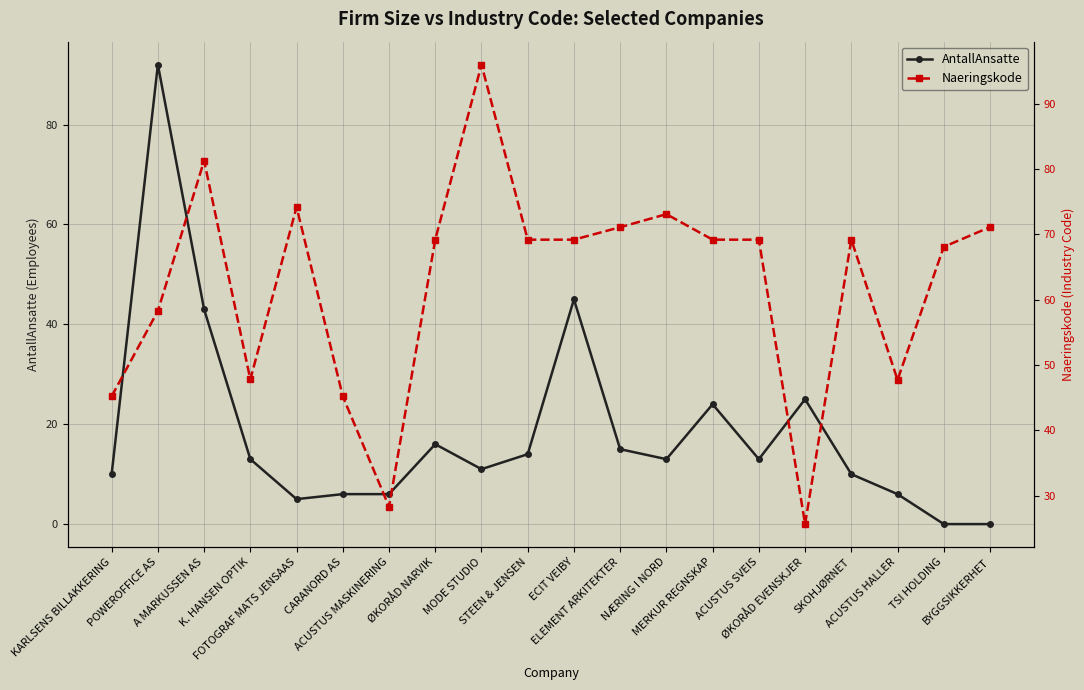

Rank the series at BYGGSIKKERHET from highest to lowest value.

Naeringskode, AntallAnsatte